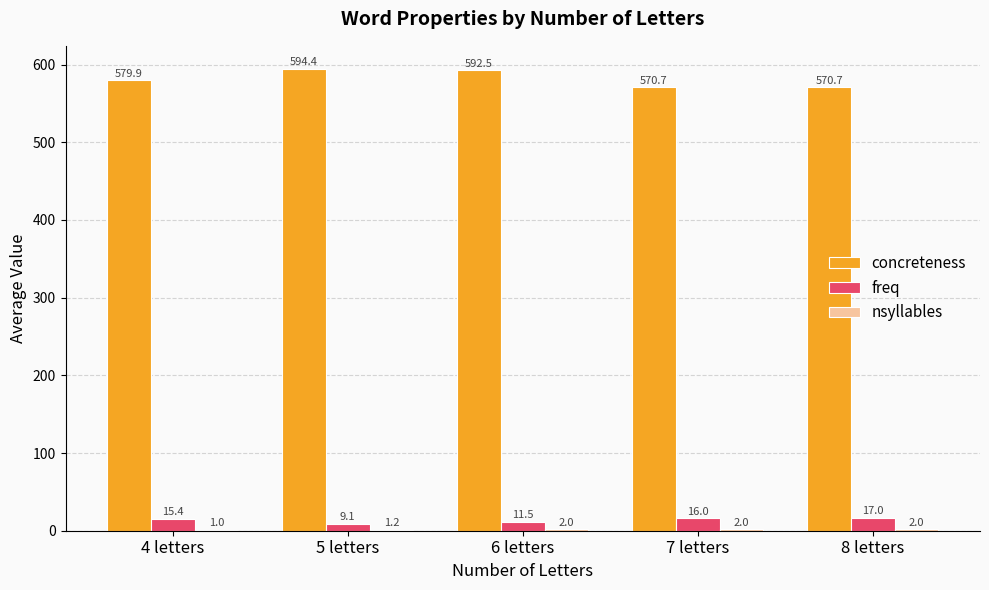

Where does the concreteness series first go above 579?

4 letters